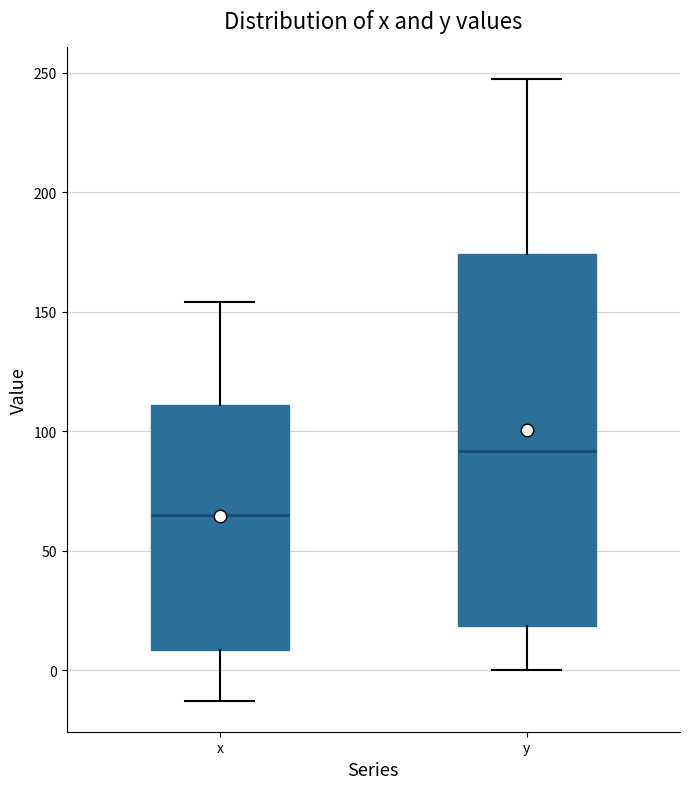

Reading left to right, read every box against the y-axis: the position of its median line, the range the box covers, and the ends of its whiskers. The values are not printed on the chart, so give them approximately, as read against the axis.

x: median 65, box 10 to 110, whiskers -15 to 155
y: median 90, box 20 to 175, whiskers 0 to 250